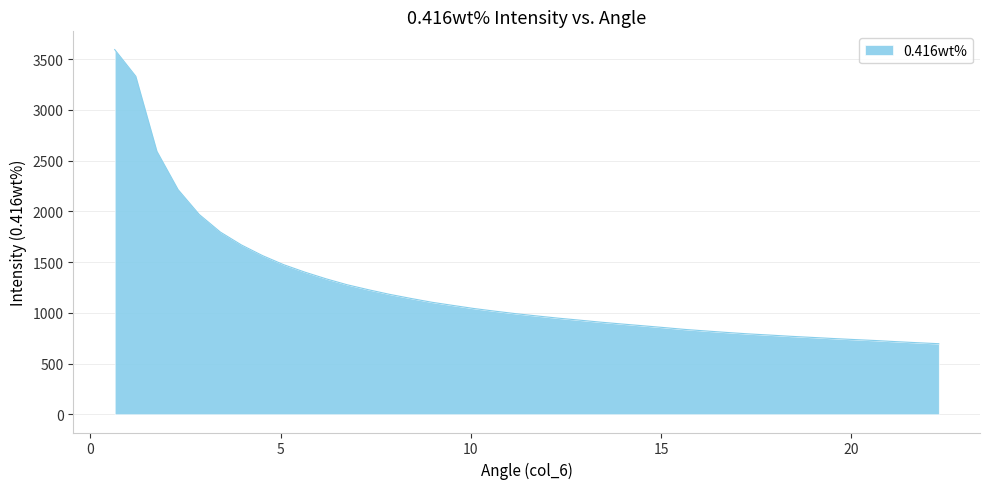

What is the greatest value displayed?

3595.8